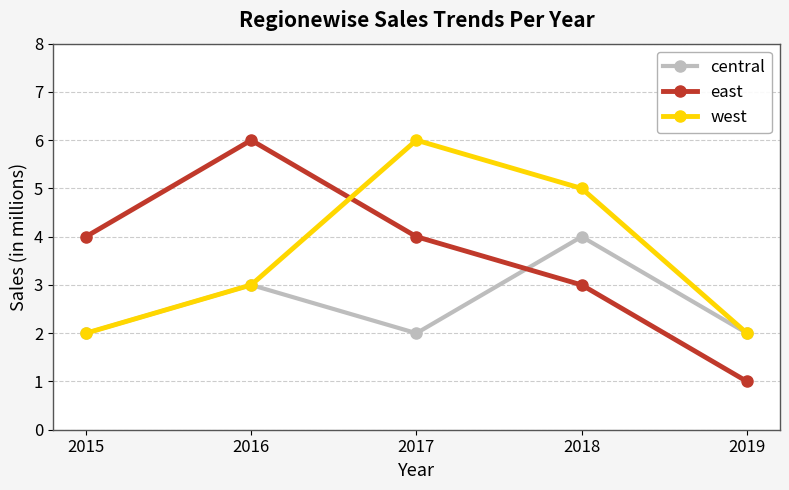

True or false: central has more than 1 points higher than both neighbors.

True